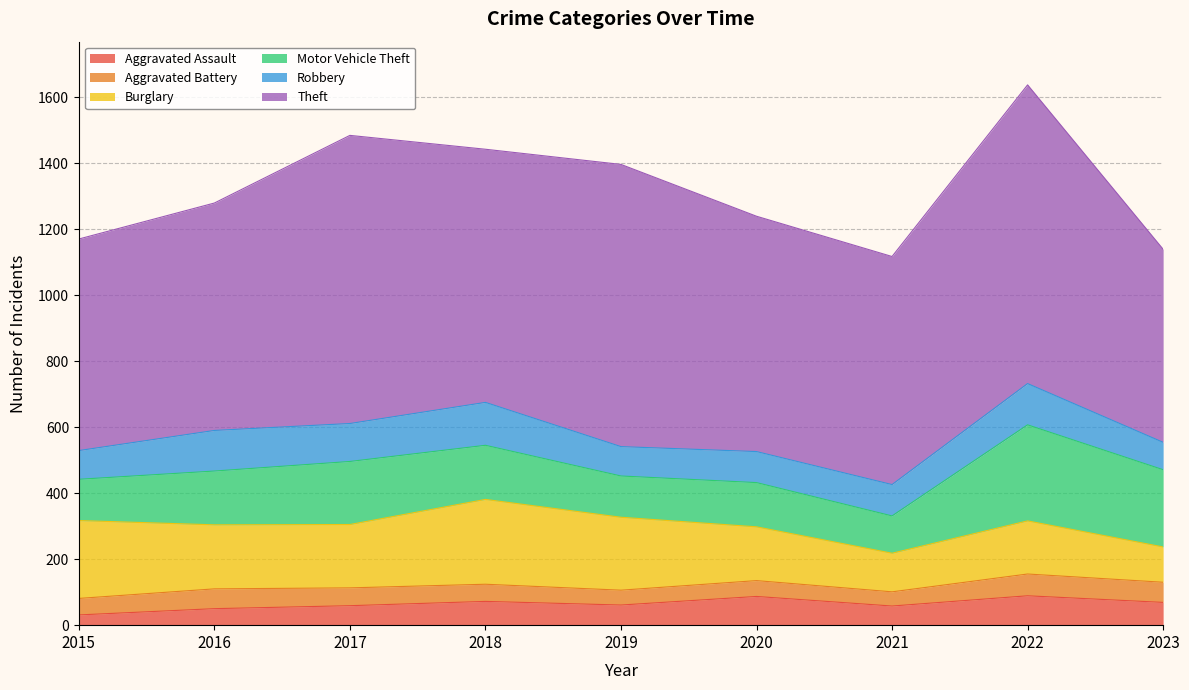

How many interior local peaks does the Theft series have?

3